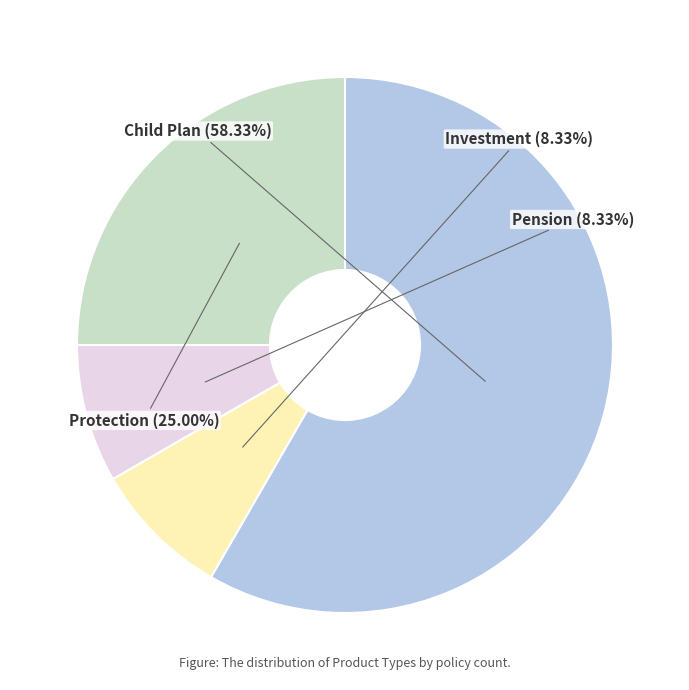

Combined, what portion of the pie is Child Plan and Pension?

66.7%